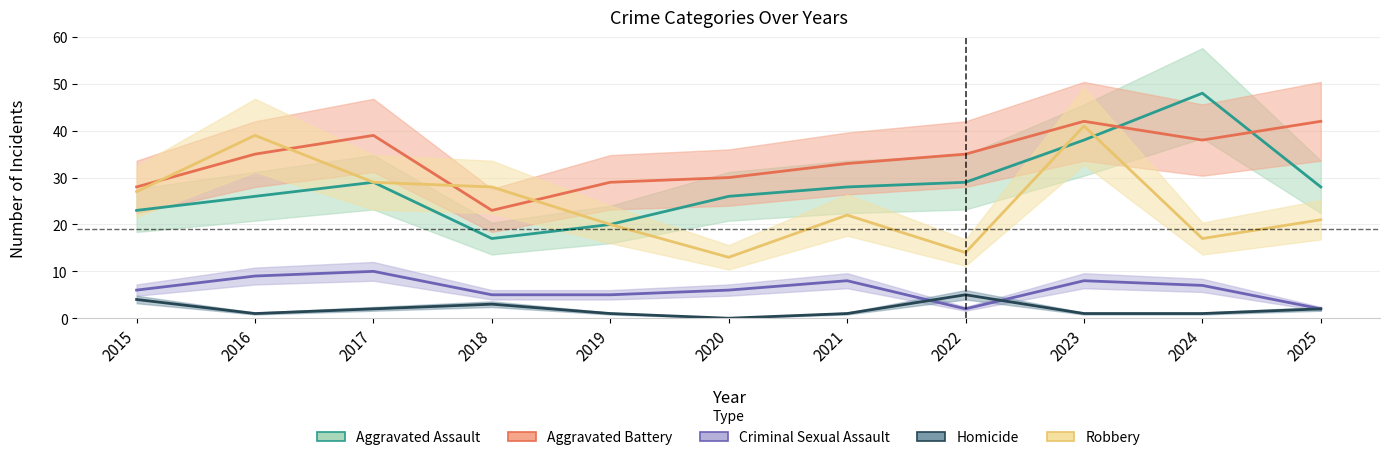

After their last crossing, which series has the higher values: Criminal Sexual Assault or Homicide?

Criminal Sexual Assault